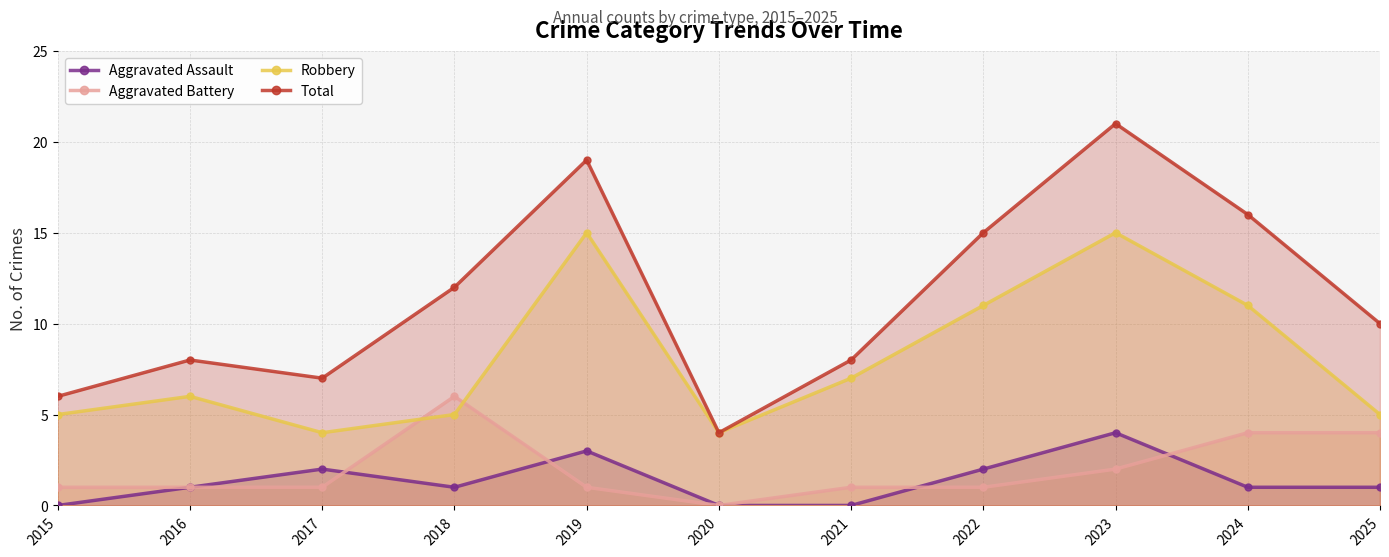

How many data points in Aggravated Assault are less than 1?

3